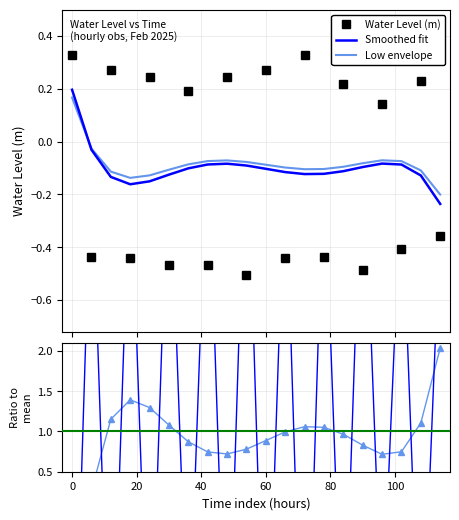

What is the change in value from 2025-02-18 06:00 to 2025-02-19 00:00?

+0.7